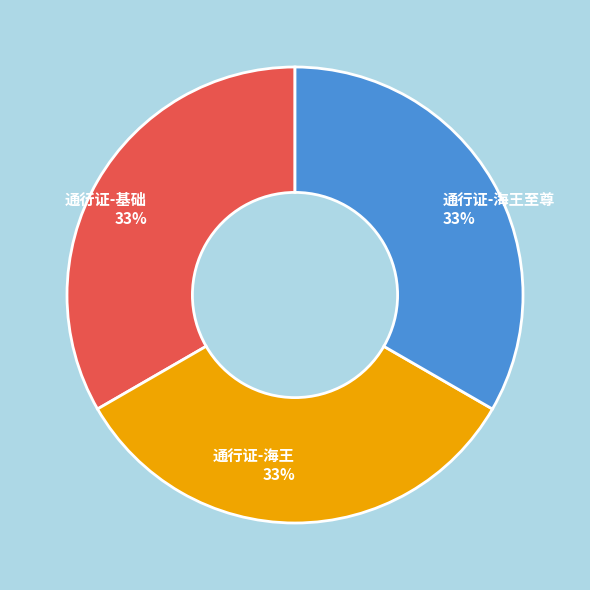

What is the ratio of the value at 通行证-基础 to the value at 通行证-海王至尊?

1.0